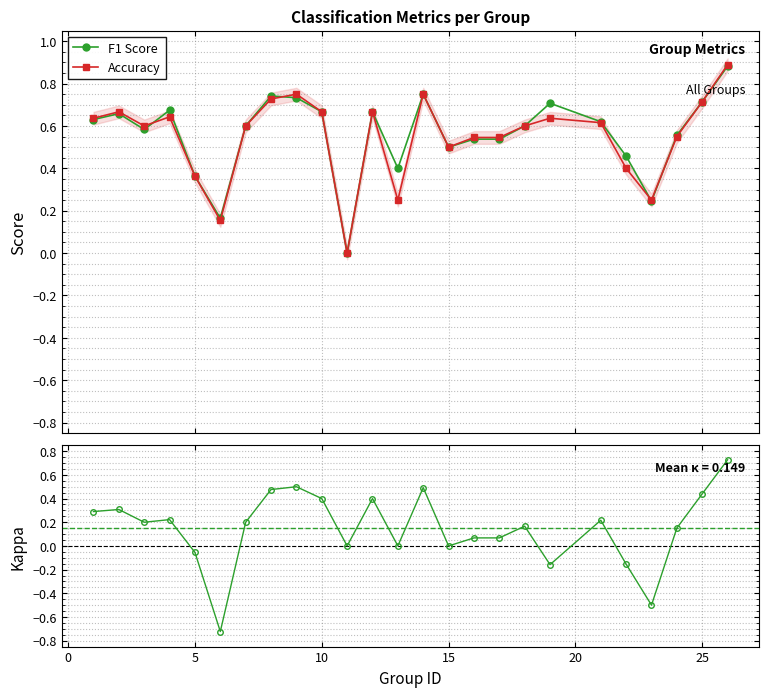

True or false: F1 Score has more than 1 points higher than both neighbors.

True